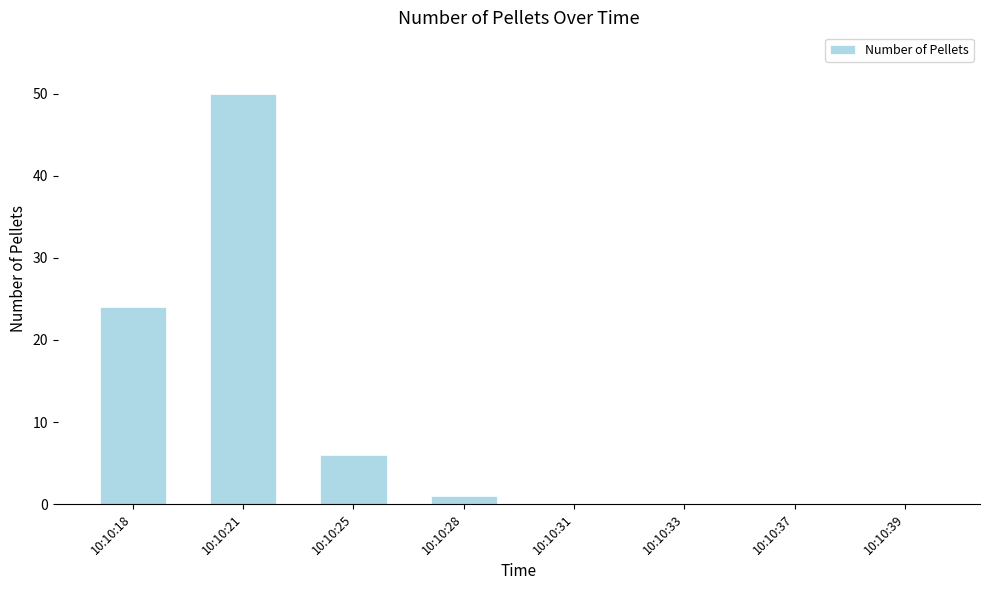

What is the maximum value shown in the chart?

50